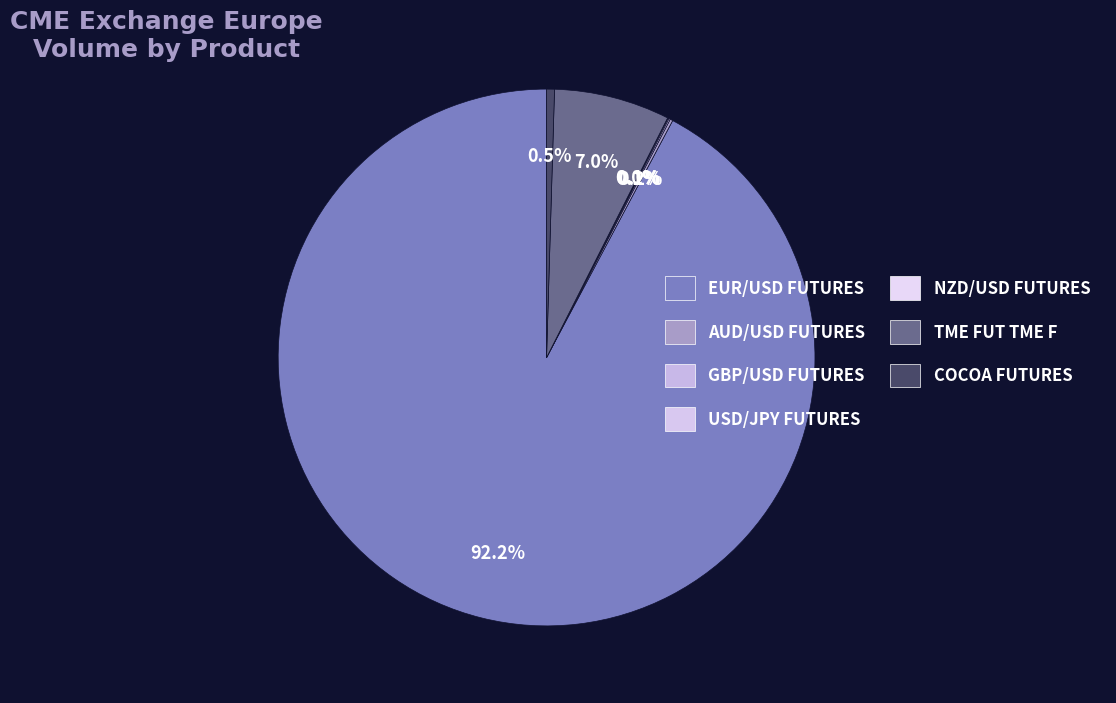

Does any single category account for the majority?

Yes